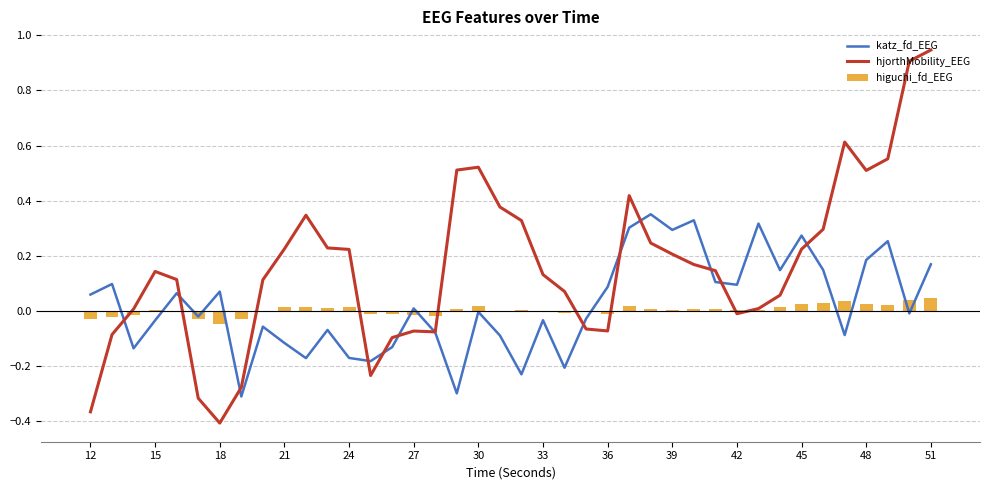

At which label does hjorthMobility_EEG reach its peak?

51